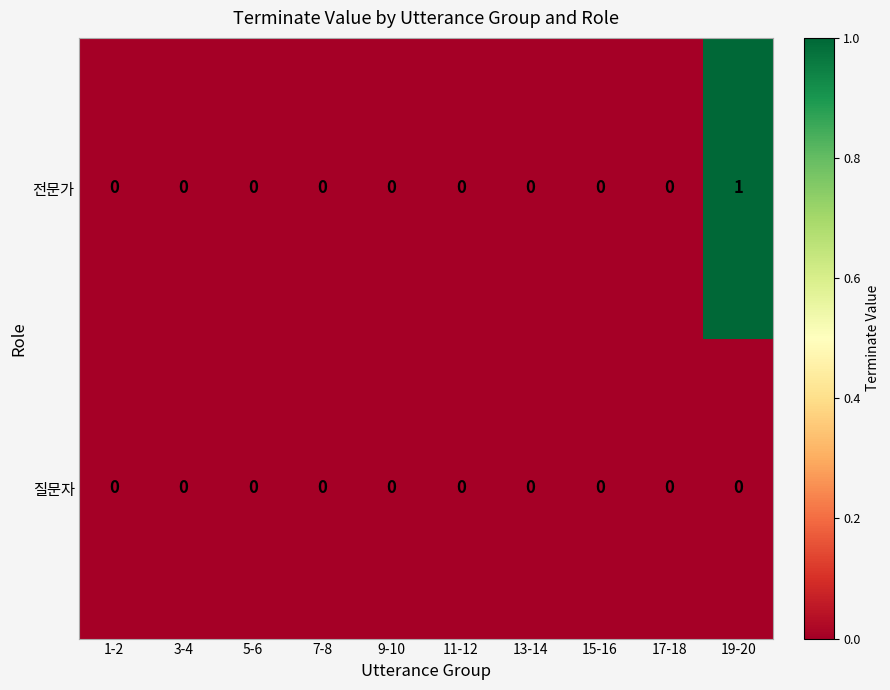

Rank the series by their average value, from highest to lowest.

전문가, 질문자